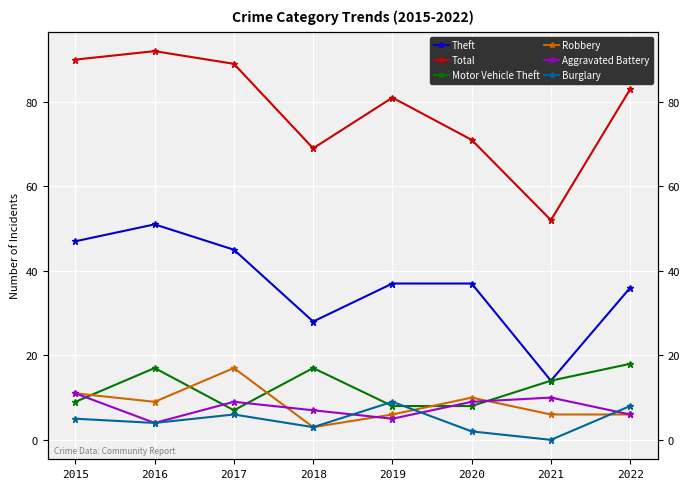

How many times do Robbery and Motor Vehicle Theft cross each other?

5